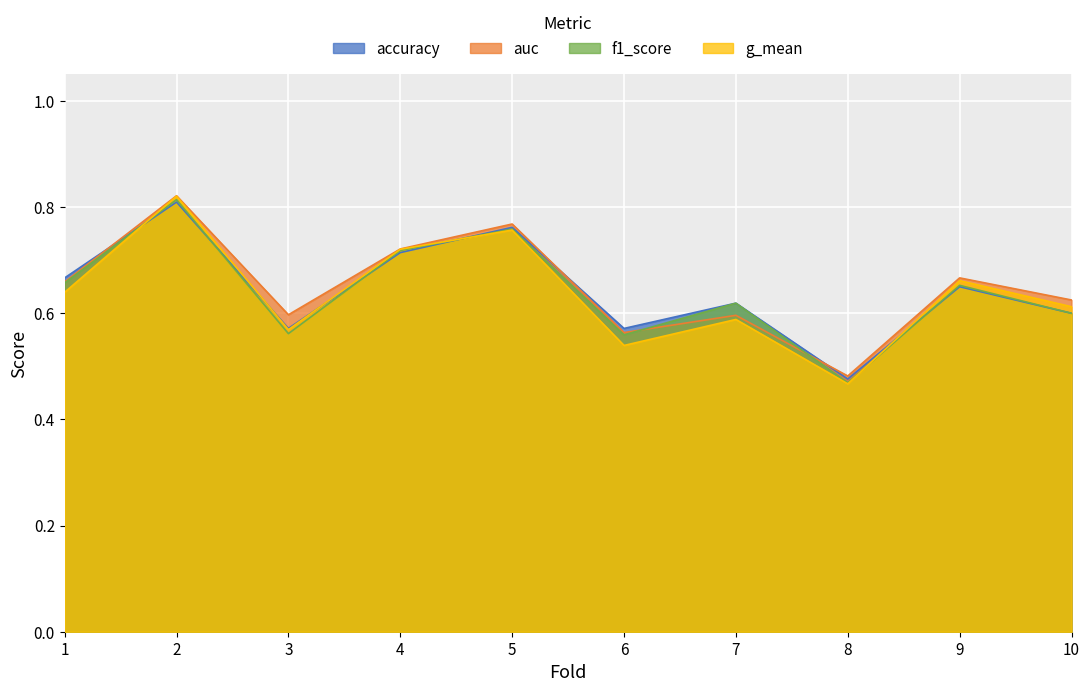

What is the value of the g_mean point at the 6th from the left?

0.5